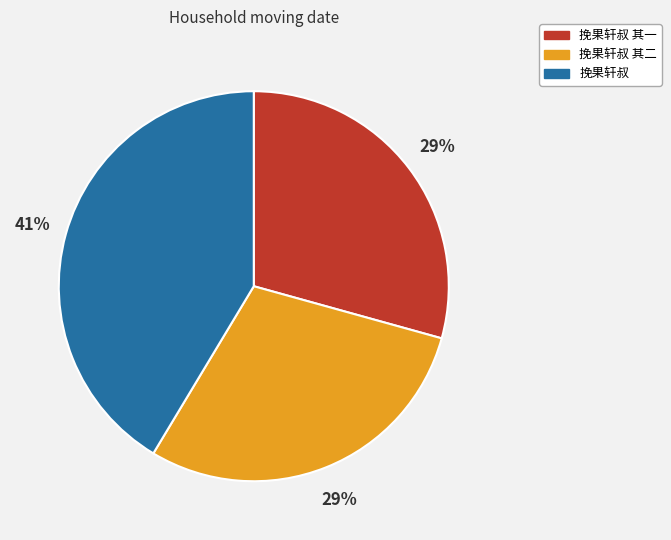

What is the ratio of the value at 挽果轩叔 其一 to the value at 挽果轩叔 其二?

1.0